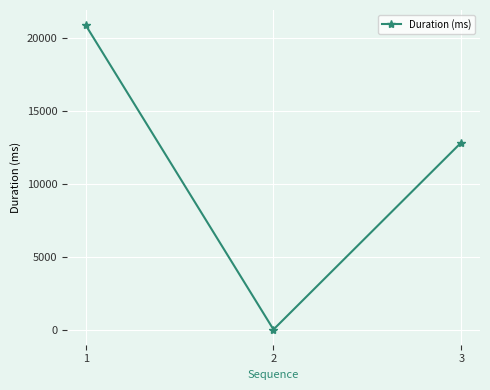

Is this an area chart (filled region under the line)?

No